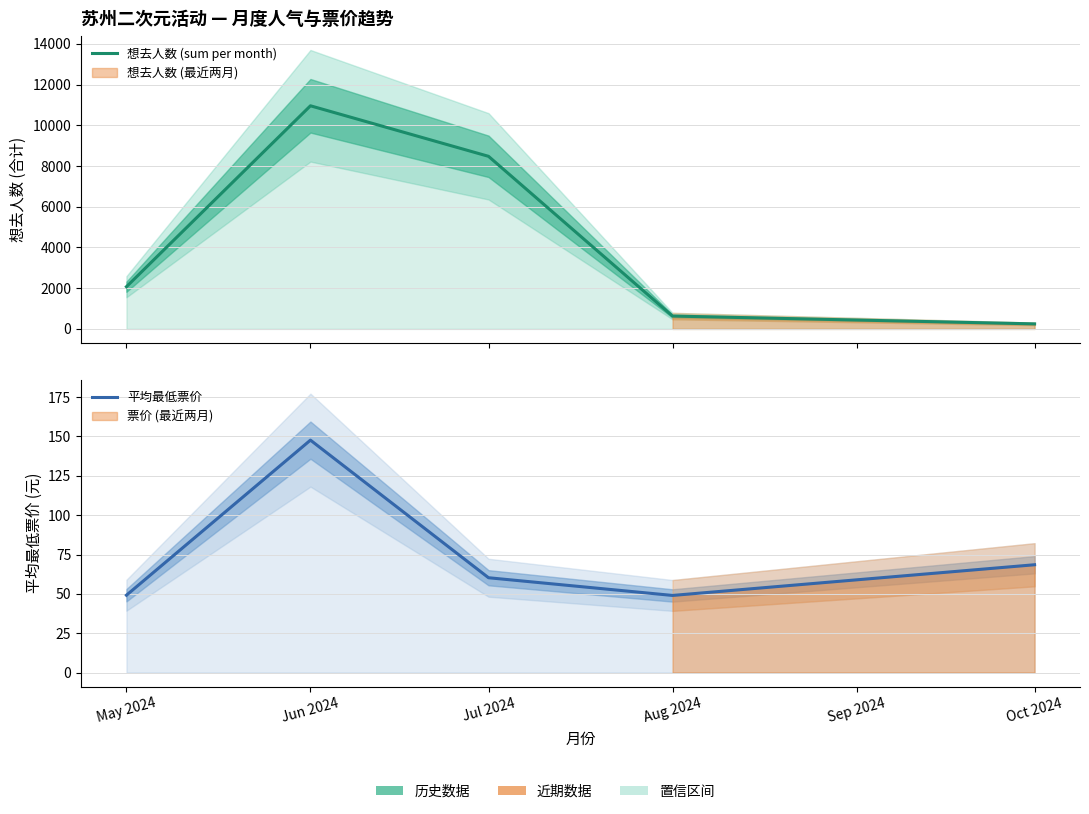

What is the lowest value of the 想去人数 (sum per month) series?

248.0